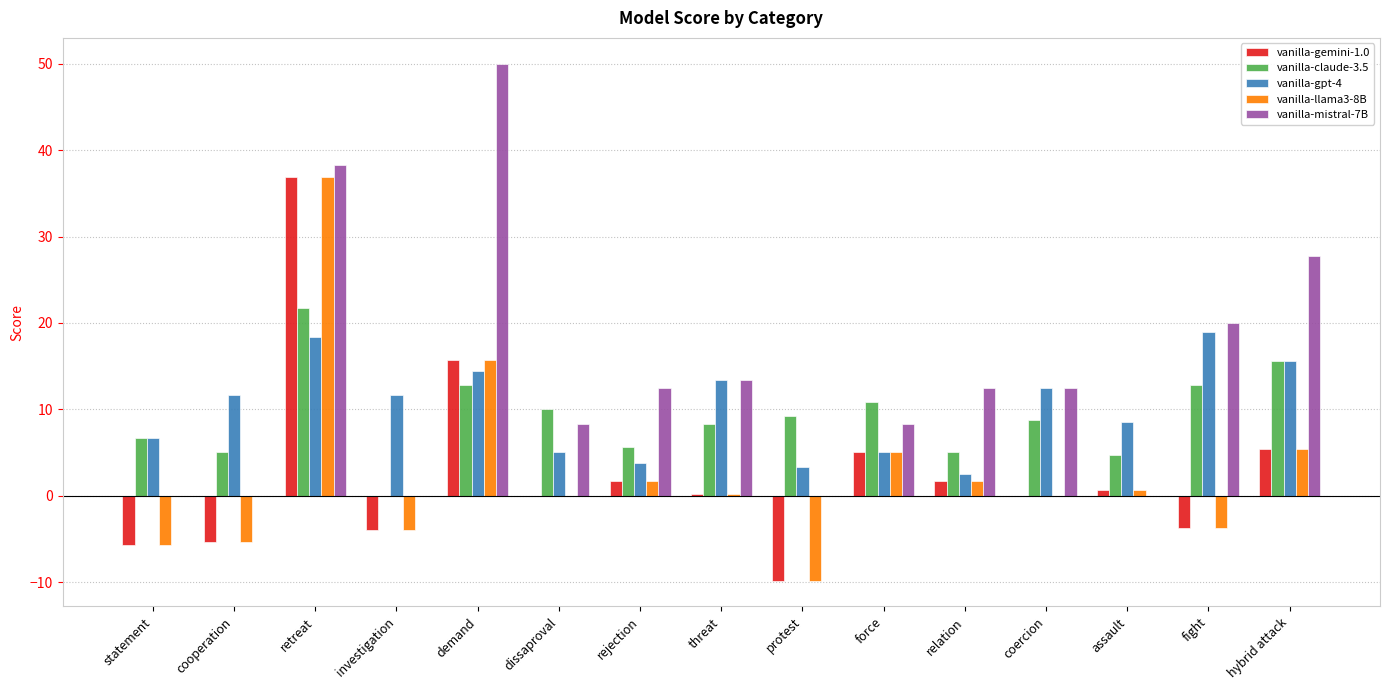

Is the value of vanilla-llama3-8B at dissaproval greater than the value of vanilla-gemini-1.0 at retreat?

No